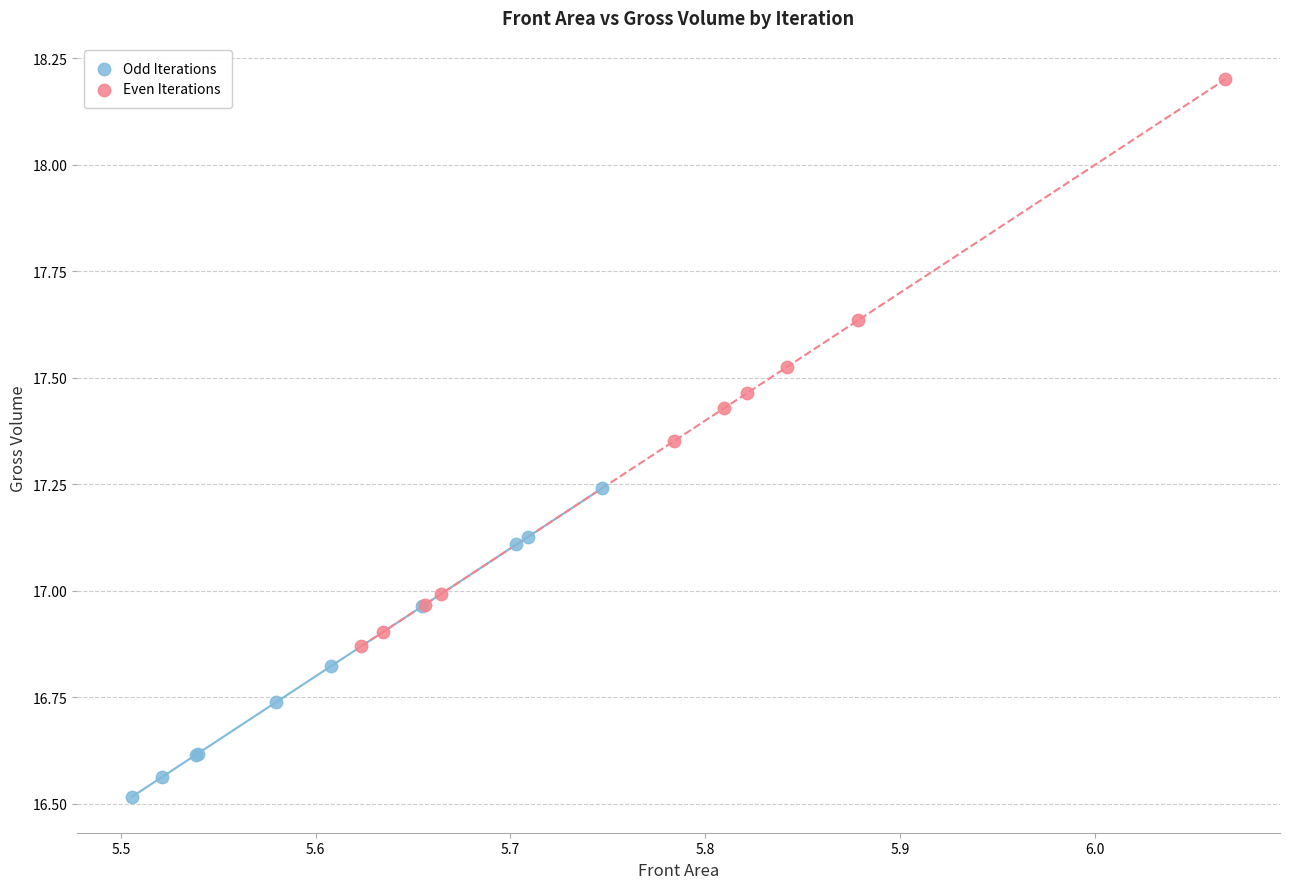

Which series has the widest spread of Y values?

Even Iterations